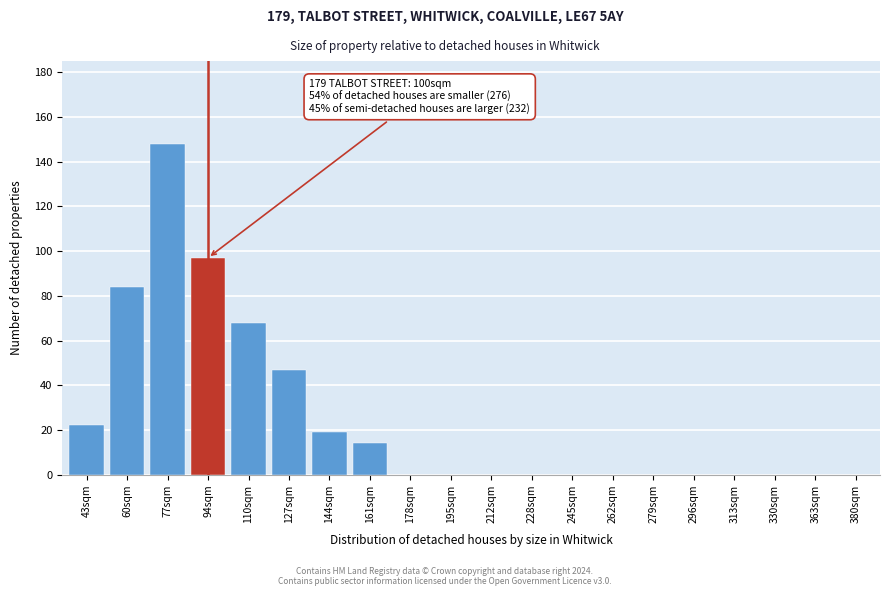

Reading left to right, transcribe all the data shown in this chart.

43sqm=22	60sqm=84	77sqm=148	94sqm=97	110sqm=68	127sqm=47	144sqm=19	161sqm=14	178sqm=0	195sqm=0	212sqm=0	228sqm=0	245sqm=0	262sqm=0	279sqm=0	296sqm=0	313sqm=0	330sqm=0	363sqm=0	380sqm=0